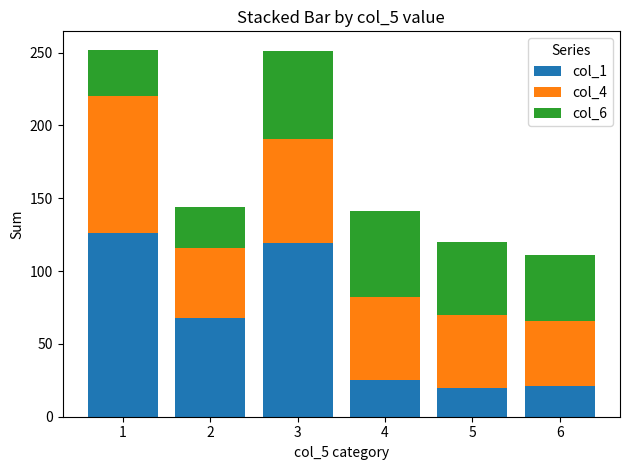

What is the average value of the col_1 series?

63